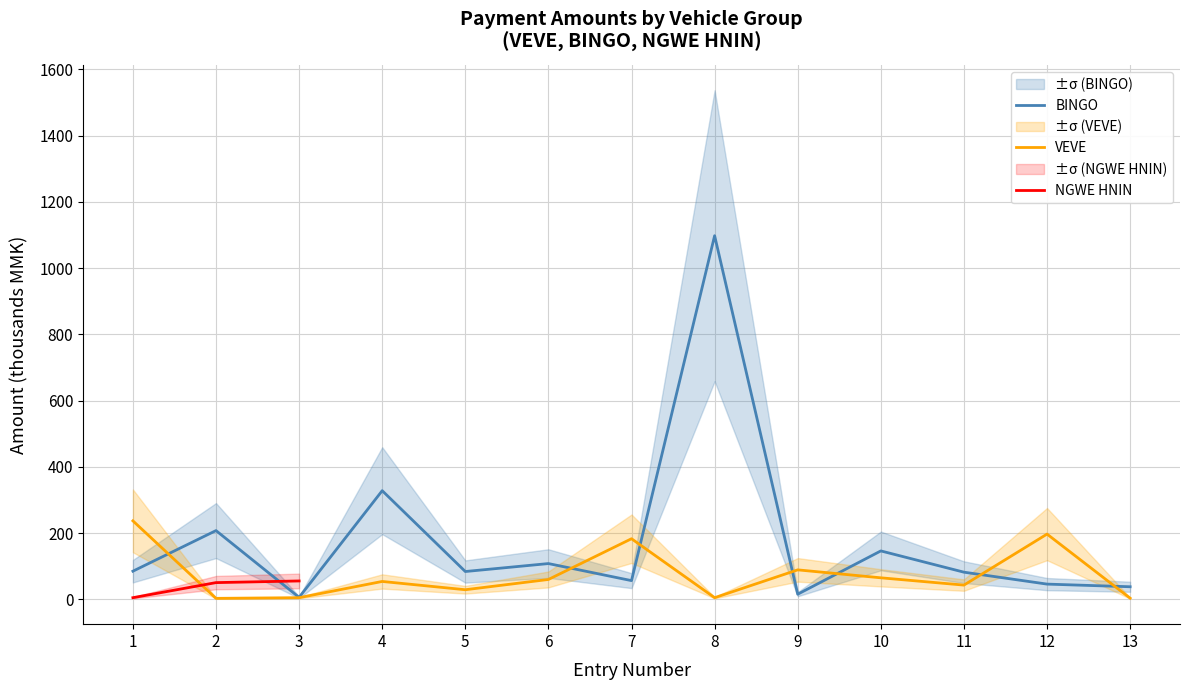

The VEVE series shows 73.1 at 11. True or false?

False